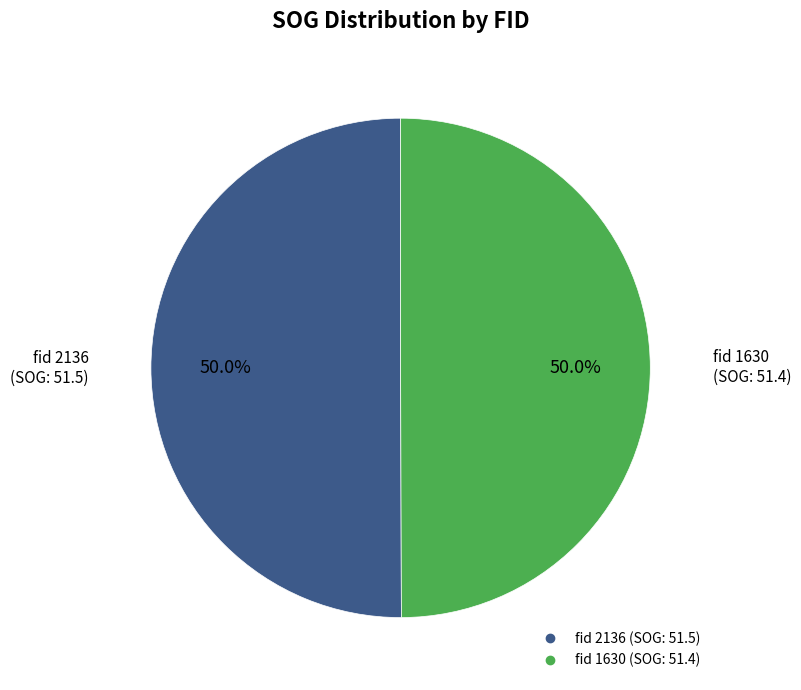

Count the number of slices in the pie.

2